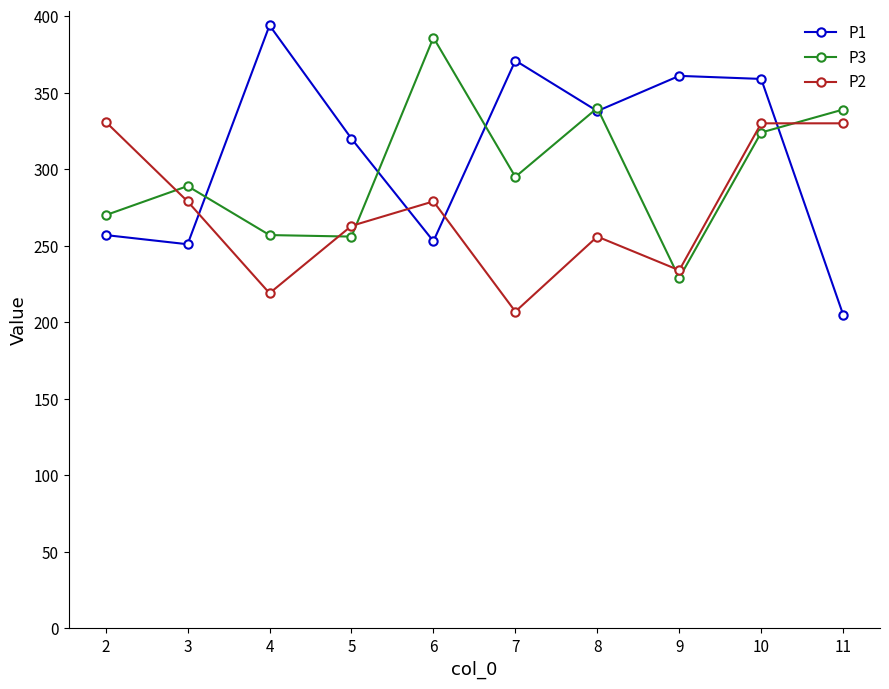

What is the value of the P2 point at the 2nd from the left?

279